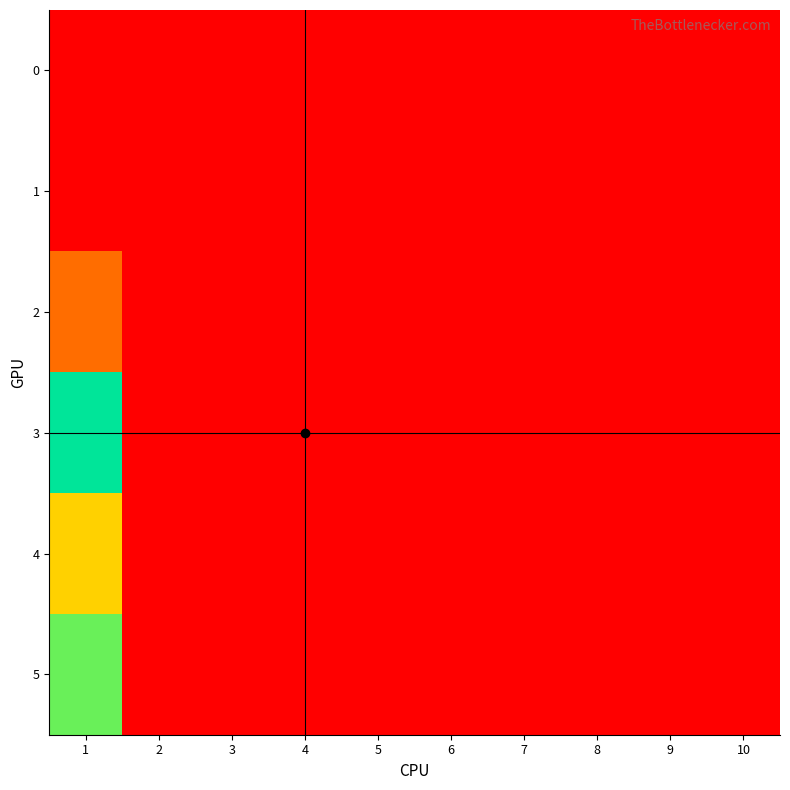

Reading right to left, transcribe all the data shown in this chart.

0: 10=0	9=0	8=0	7=0	6=0	5=0	4=0	3=0	2=0	1=0
1: 10=0	9=0	8=0	7=0	6=0	5=0	4=0	3=0	2=0	1=0
2: 10=0	9=0	8=0	7=0	6=0	5=0	4=0	3=0	2=0	1=40
3: 10=0	9=0	8=0	7=0	6=0	5=0	4=0	3=0	2=0	1=143
4: 10=0	9=0	8=0	7=0	6=0	5=0	4=0	3=0	2=0	1=89
5: 10=0	9=0	8=0	7=0	6=0	5=0	4=0	3=0	2=0	1=128